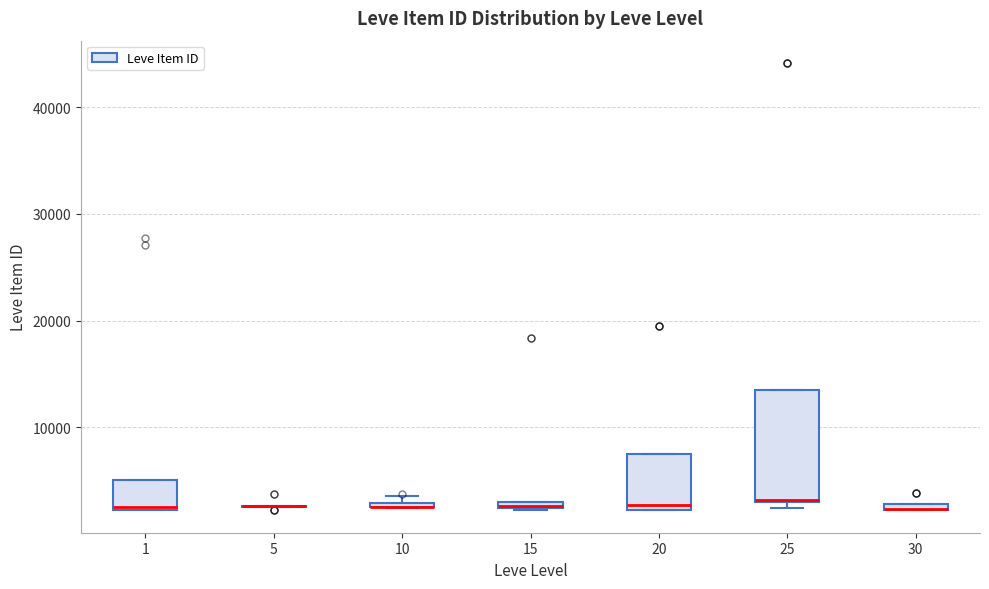

Where does the median line of the box at x = 1 sit on the y-axis? The values are not printed on the chart, so give them approximately, as read against the axis.

3000